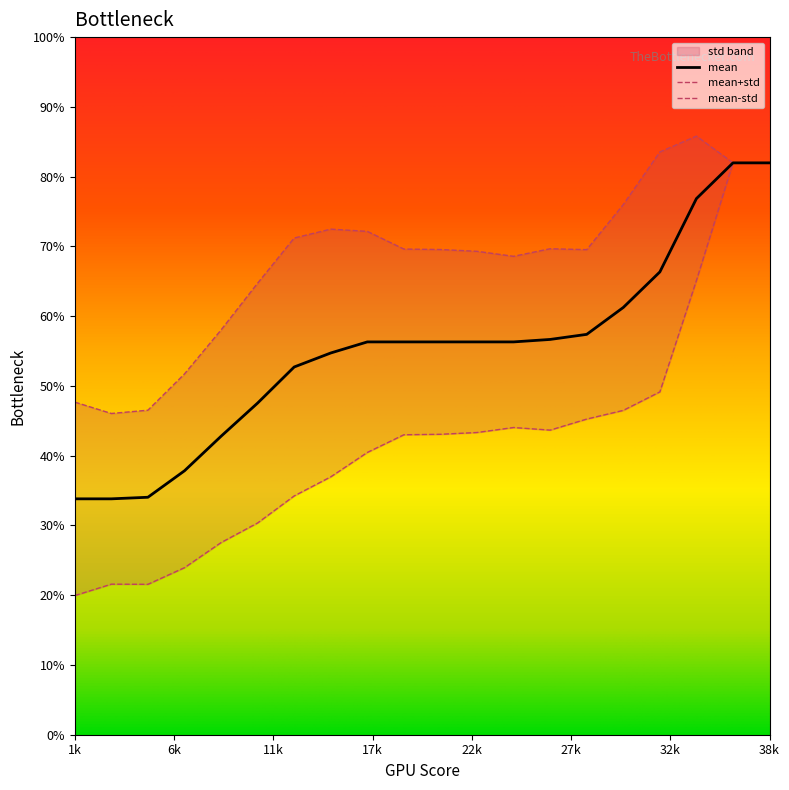

The value of mean at 6k is 0.5. True or false?

False